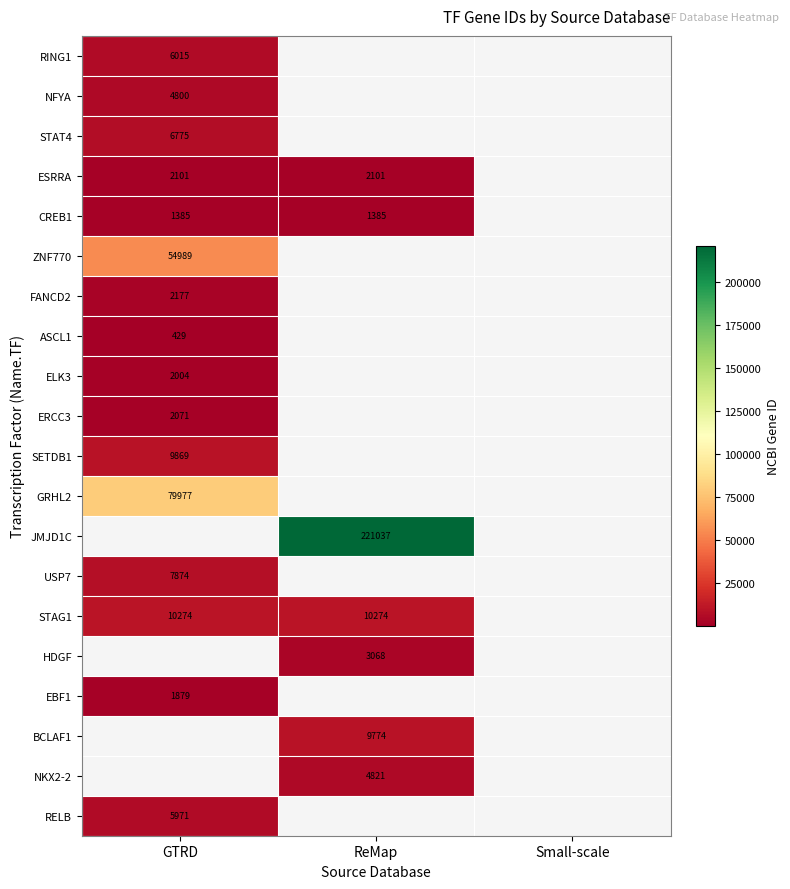

Is it true that ELK3 equals 2975 at GTRD?

False